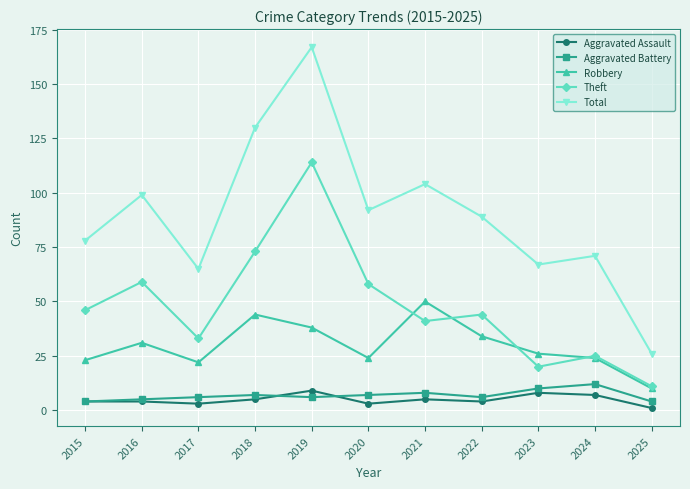

How many interior local valleys does the Theft series have?

3